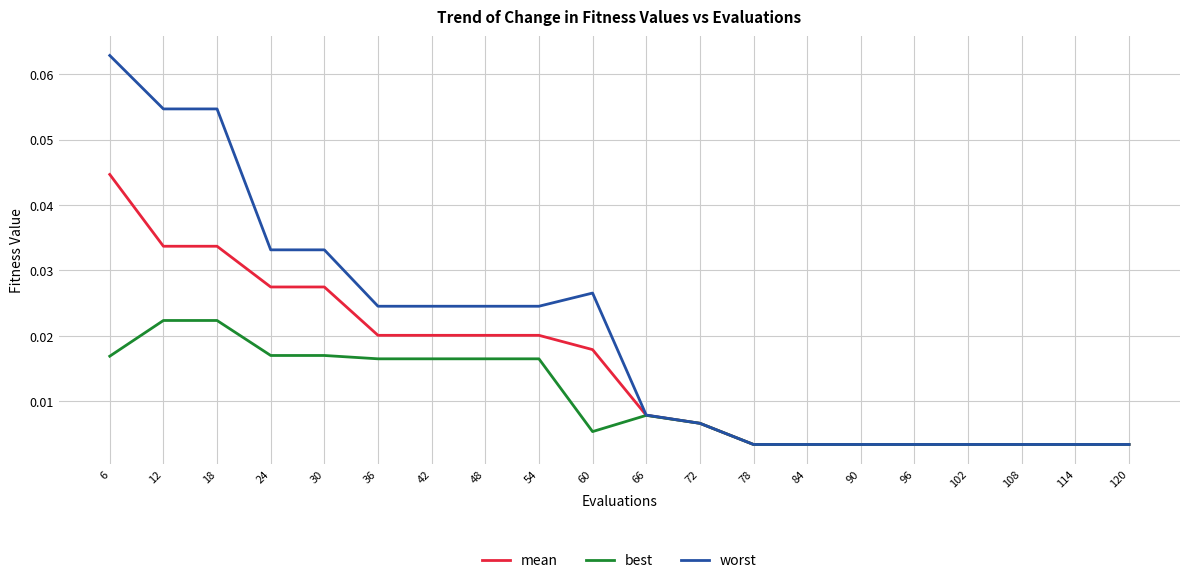

Is the value of worst at 84 greater than the value of mean at 42?

No